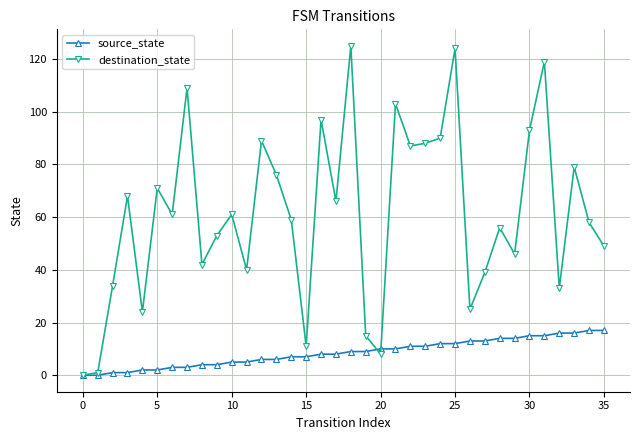

Which series has the largest total across all categories?

destination_state